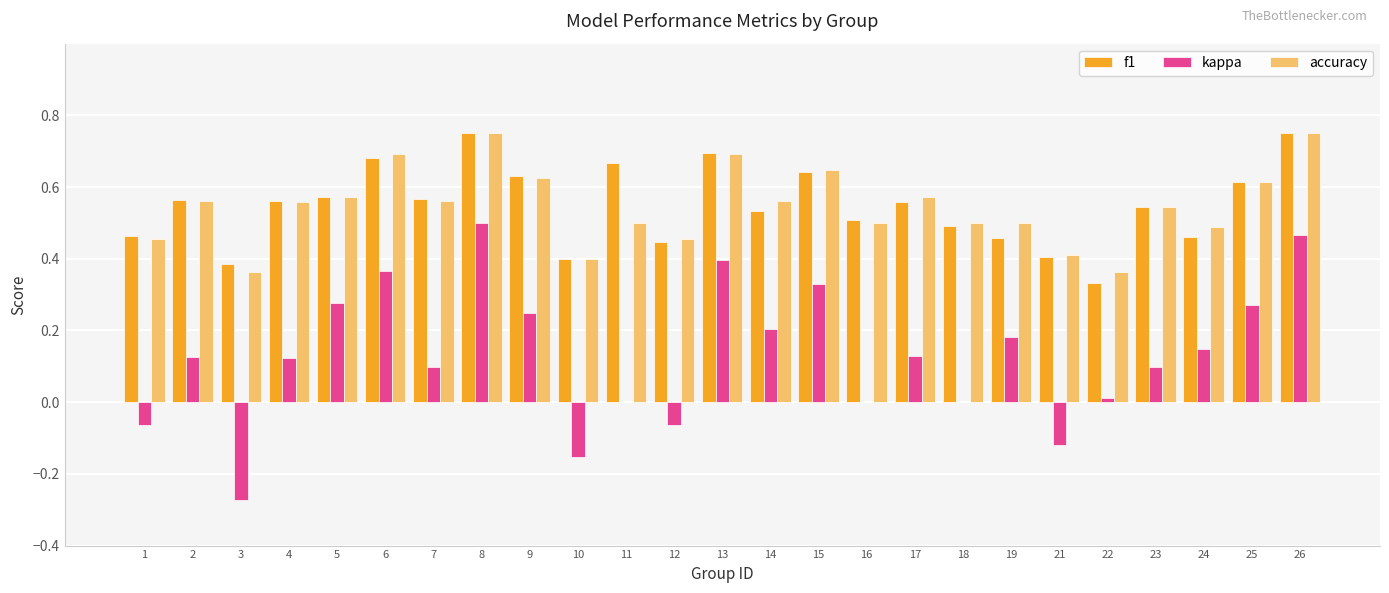

What is the sum of all accuracy values?

13.6